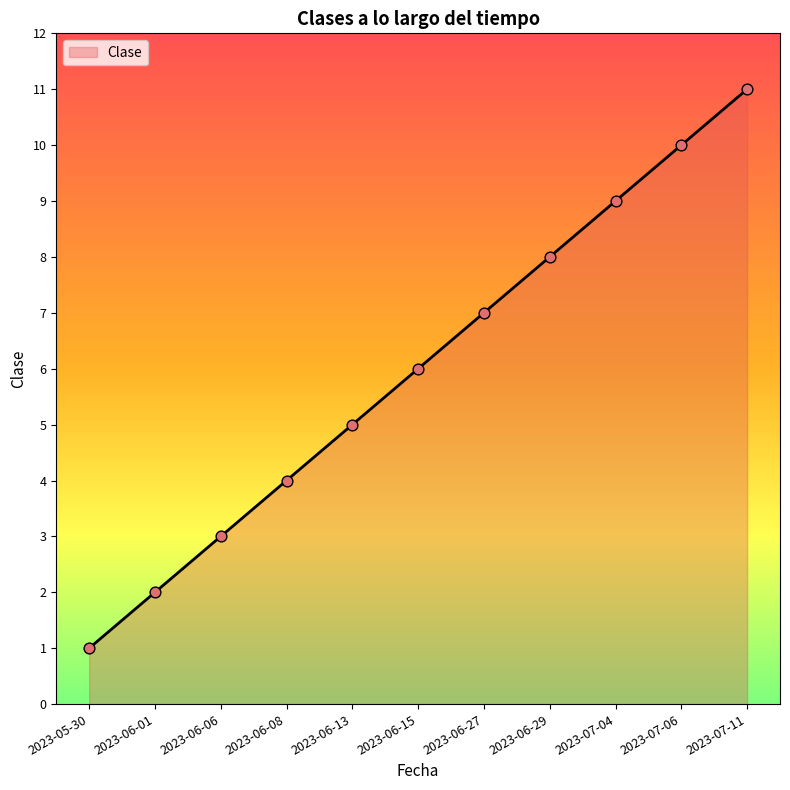

Which has a higher value, 2023-05-30 or 2023-06-15?

2023-06-15